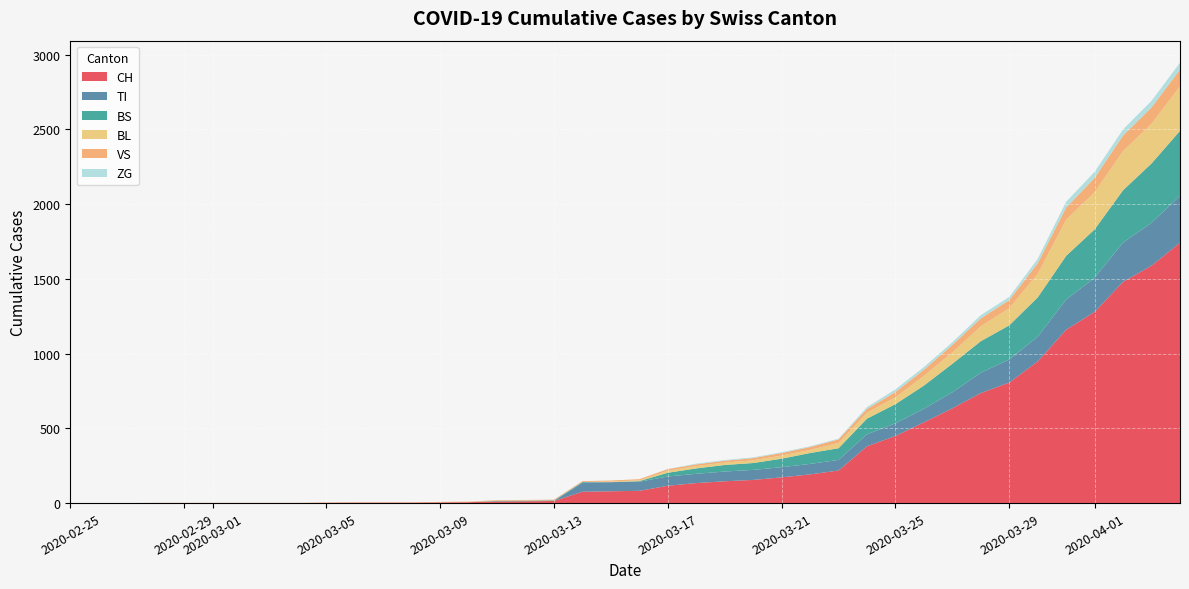

Reading left to right, extract all data points from this chart.

CH: 0	0	0	0	0	0	0	0	0	2	3	3	3	5	6	11	12	14	76	79	82	116	134	146	155	172	192	218	380	449	540	634	736	806	948	1160	1279	1480	1588	1742
TI: 0	0	0	0	0	0	0	0	0	0	0	0	0	0	0	0	0	0	61	61	61	62	62	65	67	68	70	71	80	85	91	107	136	155	165	202	229	263	287	314
BS: 0	0	0	0	0	0	0	0	0	0	0	0	0	0	0	4	4	4	4	0	4	25	36	44	46	57	73	78	105	128	155	191	211	228	263	292	323	350	397	434
BL: 0	0	0	0	0	0	0	0	0	0	0	0	0	1	2	2	2	0	0	5	5	13	16	16	18	21	21	35	40	46	65	76	100	115	158	242	249	262	266	298
VS: 0	0	0	2	2	2	2	2	2	2	2	2	2	2	2	3	3	5	6	6	8	11	11	12	15	17	19	24	25	35	41	50	53	54	71	81	96	104	109	112
ZG: 0	0	0	0	0	0	0	0	0	0	0	0	0	0	0	0	0	0	0	0	0	1	5	5	5	5	5	5	12	18	18	18	21	21	29	39	40	41	44	46